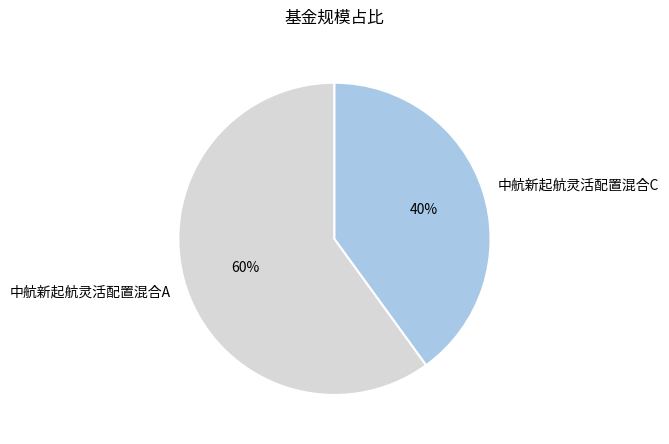

True or false: 中航新起航灵活配置混合C accounts for 40% of the total.

True